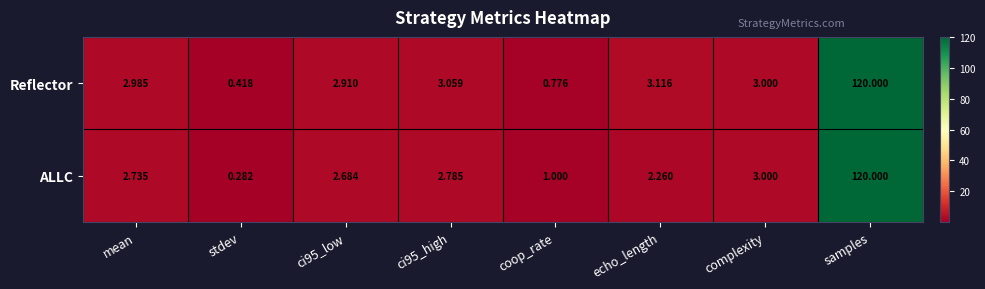

Where does the ALLC series first go above 2?

mean